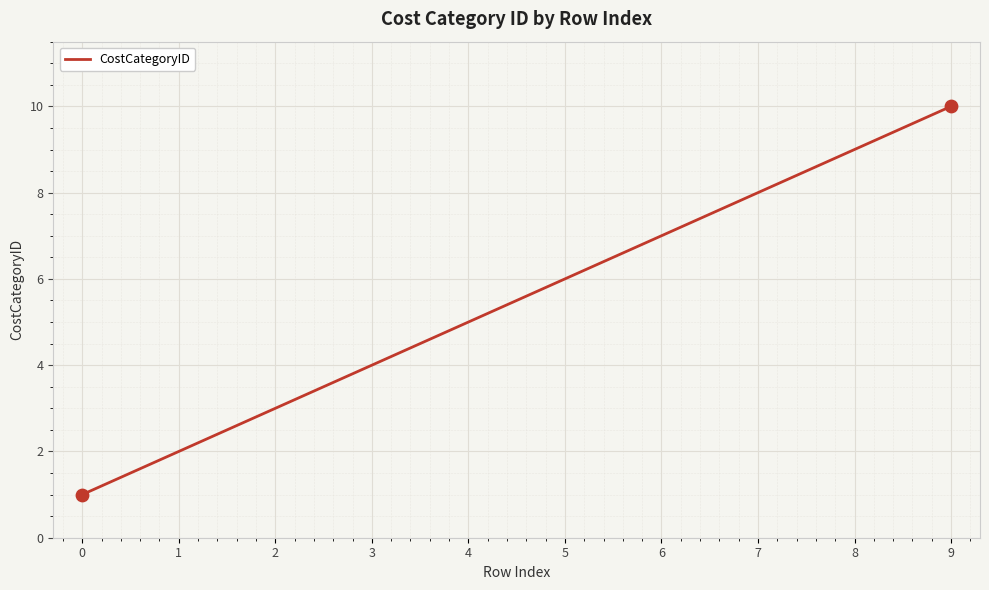

What is the change in value from 3 to 9?

+6